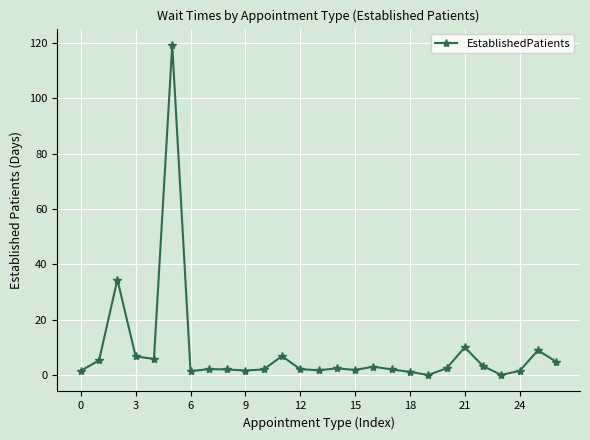

What is the difference between the maximum and minimum values?

119.3